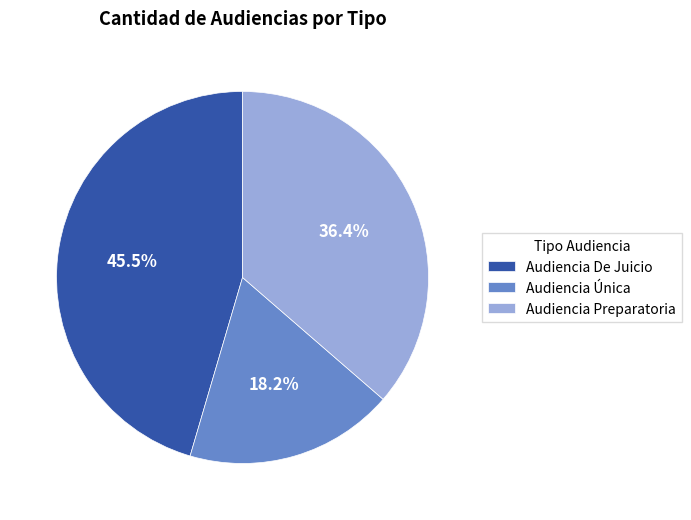

Between Audiencia Única and Audiencia Preparatoria, which is larger?

Audiencia Preparatoria